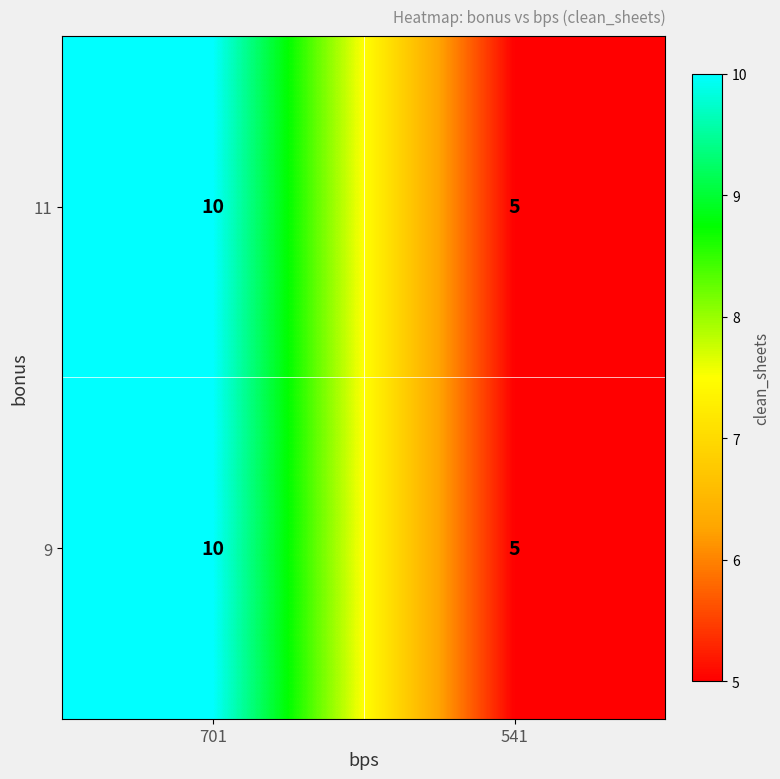

At which category is the sum across all series the highest?

701